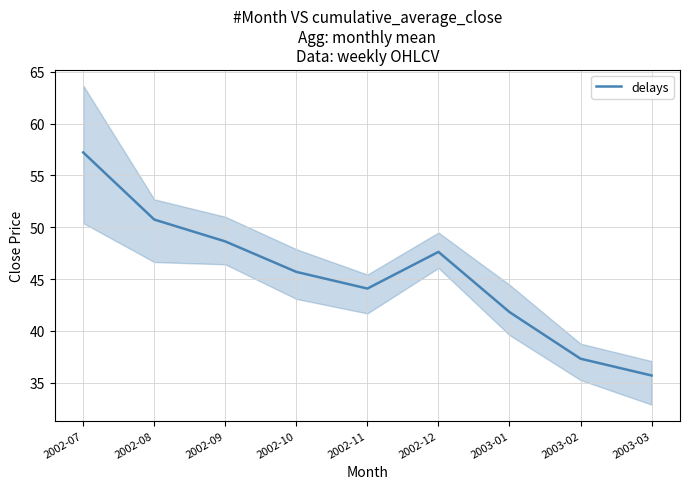

What position from the left is 2002-09?

3